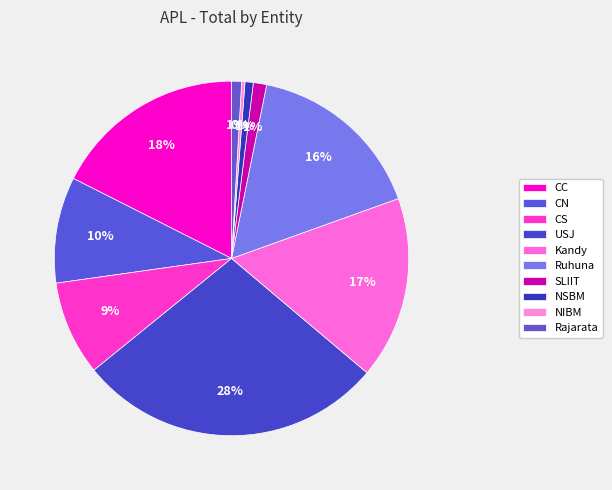

Which category has the biggest portion of the pie?

USJ